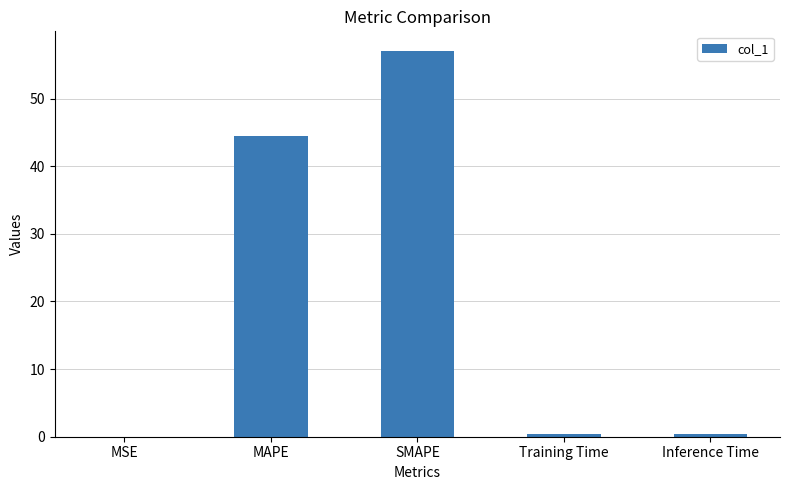

What is the approximate value at SMAPE?

57.1